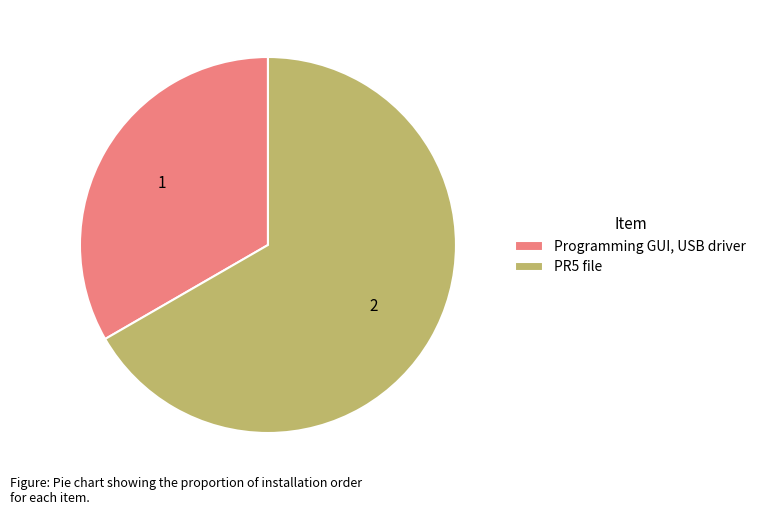

Rank the categories by value from highest to lowest.

PR5 file, Programming GUI, USB driver